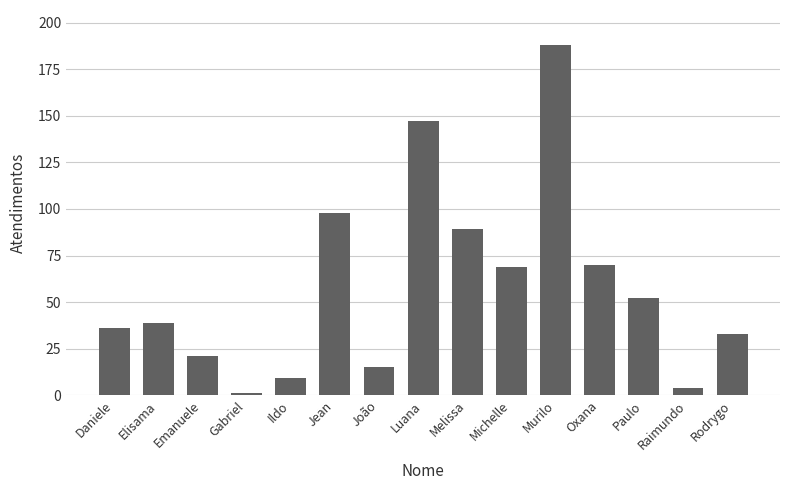

Is it true that the value at Daniele is 56?

False